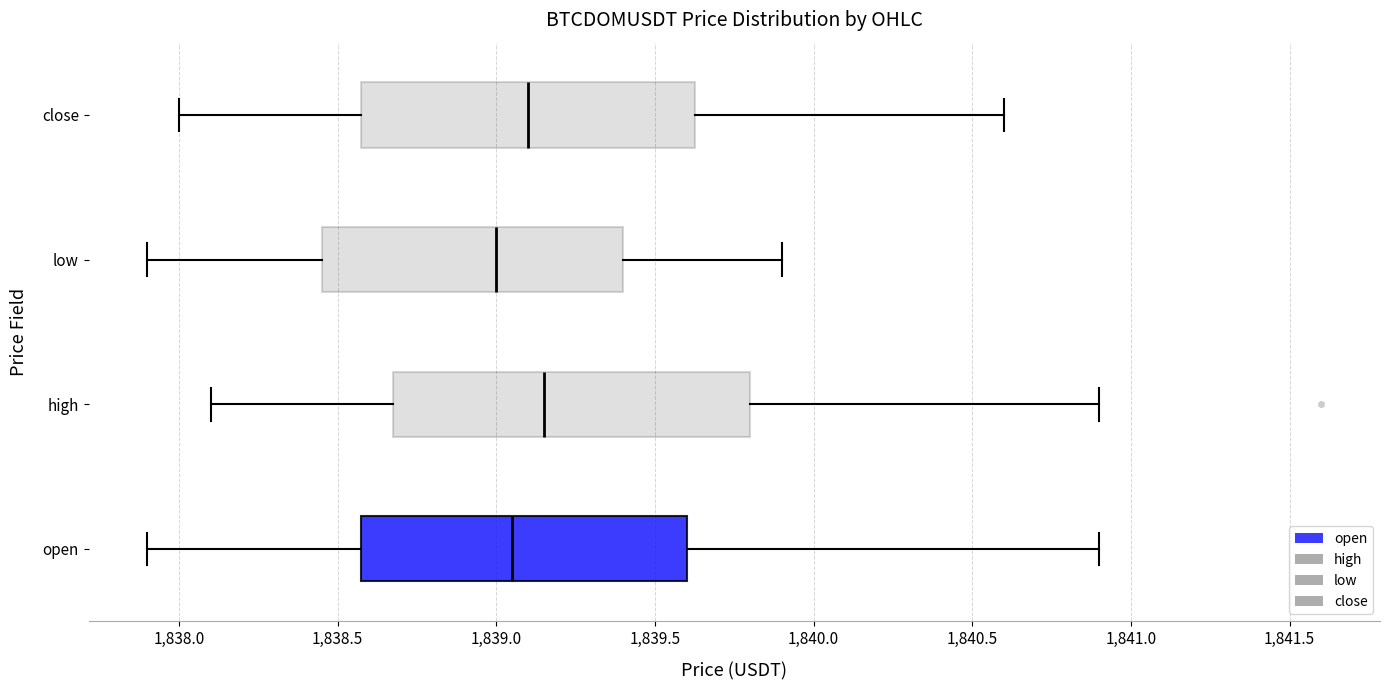

Which box is the widest, from its left edge to its right edge?

high